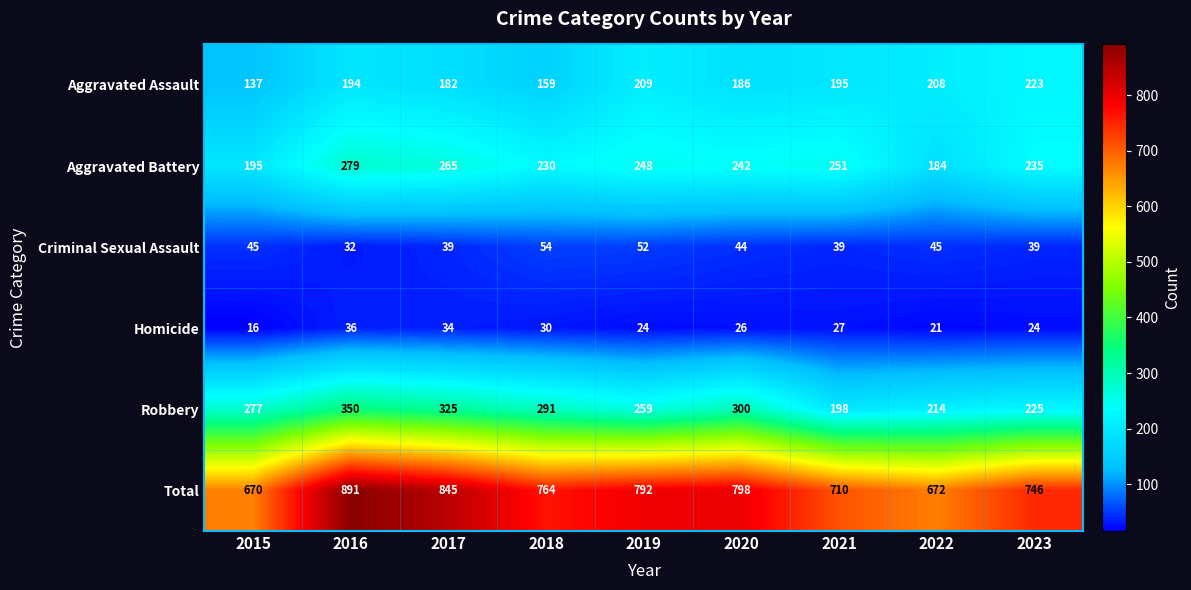

What value does the Aggravated Battery series have at 2022?

184